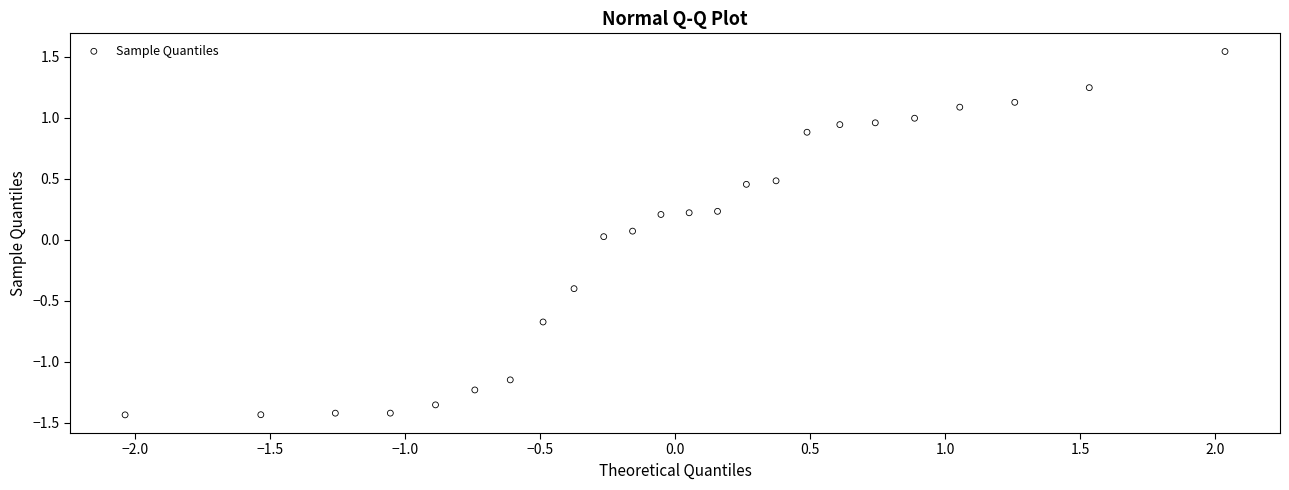

What is the range of X values (max minus min)?

4.1